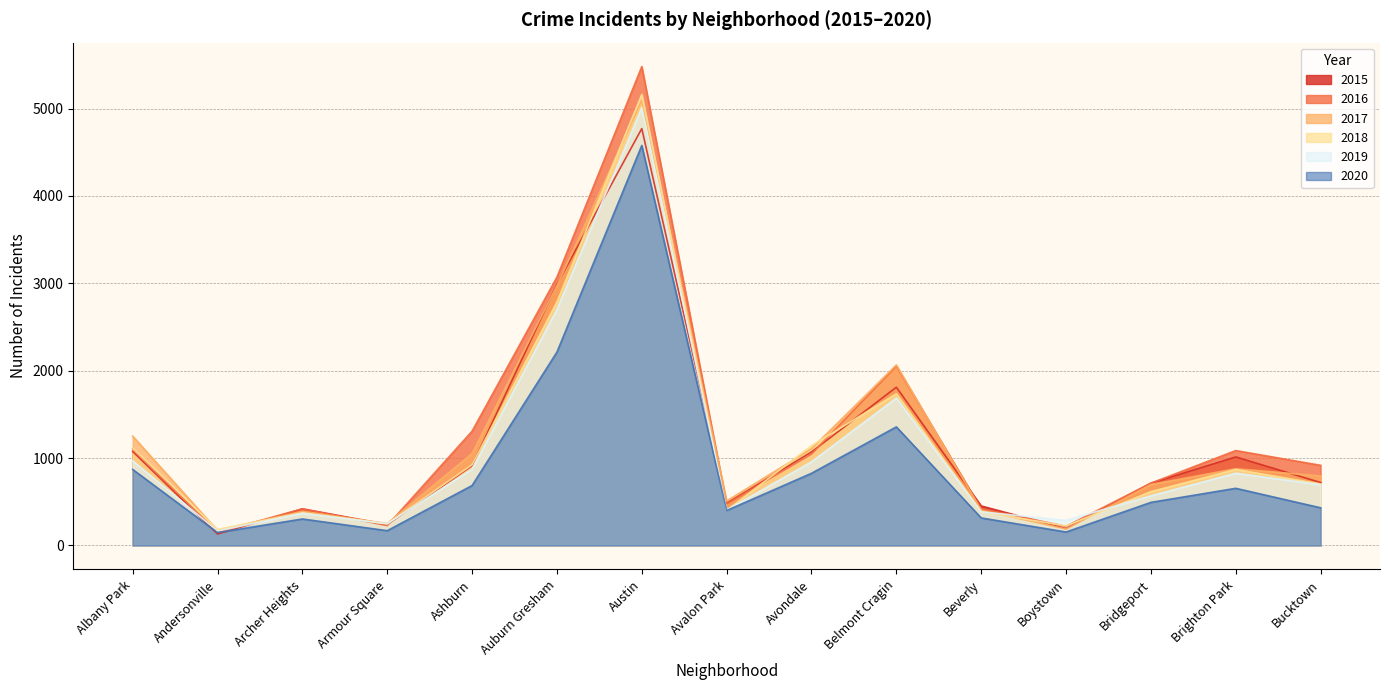

Where do 2017 and 2019 first cross each other?

Beverly and Boystown